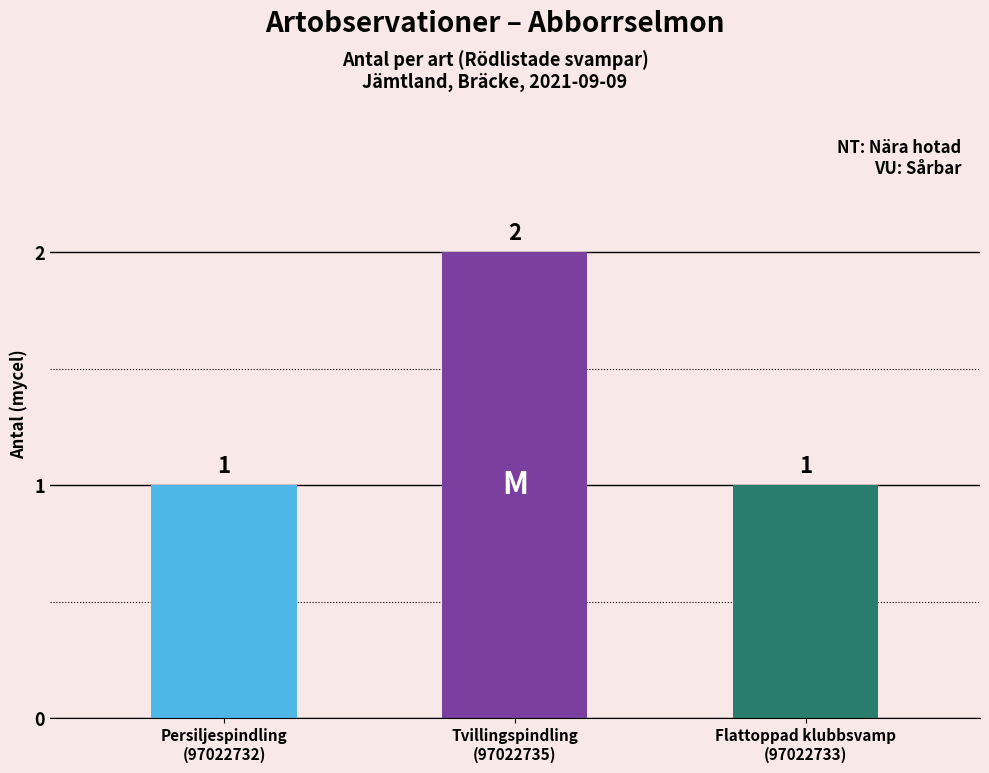

True or false: the data shows 1 at Persiljespindling
(97022732).

True